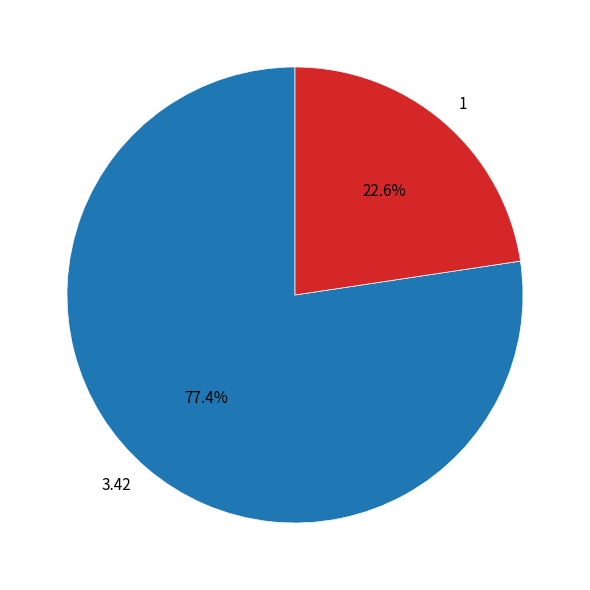

Count the number of slices in the pie.

2